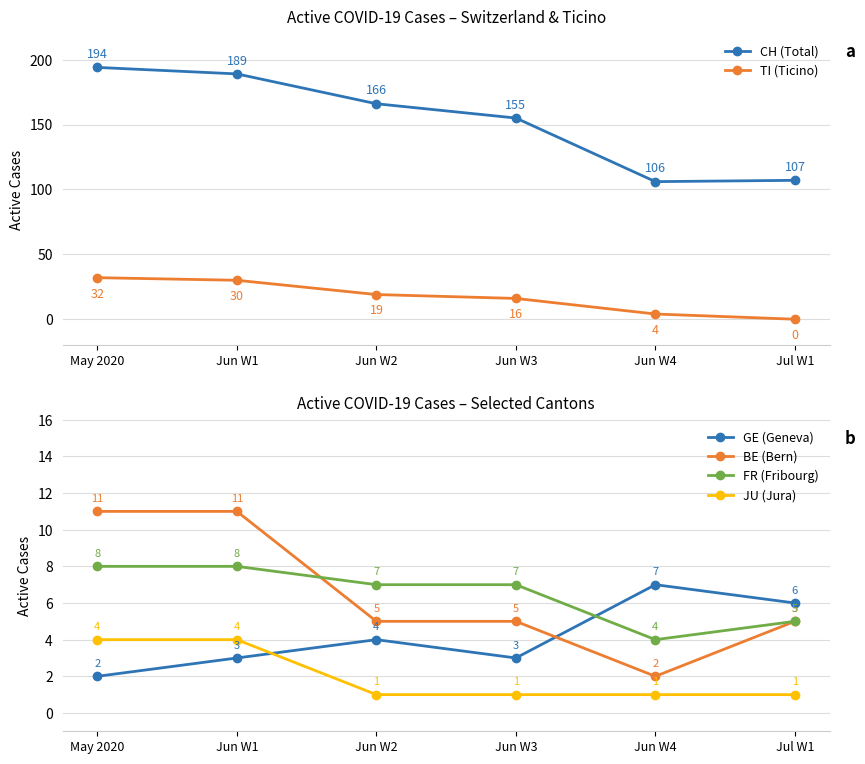

How many categories are shown in the chart?

6